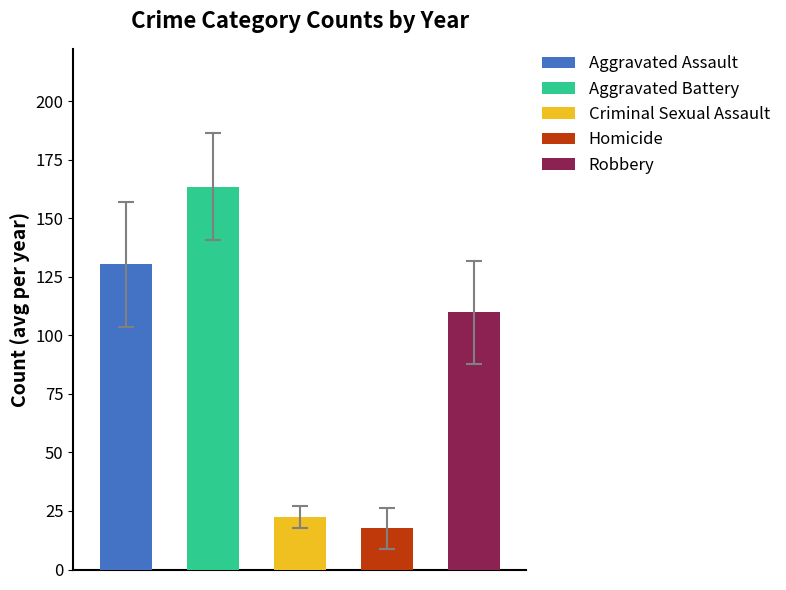

The Homicide series shows 3 at 2017. True or false?

False